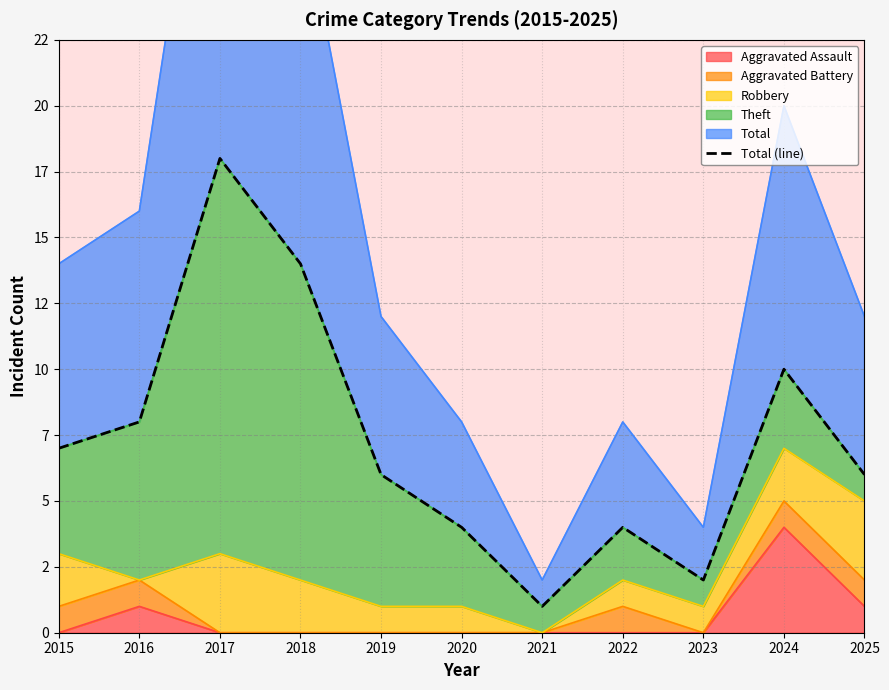

List the labels in order of value, smallest first.

2021, 2023, 2020, 2022, 2019, 2025, 2015, 2016, 2024, 2018, 2017